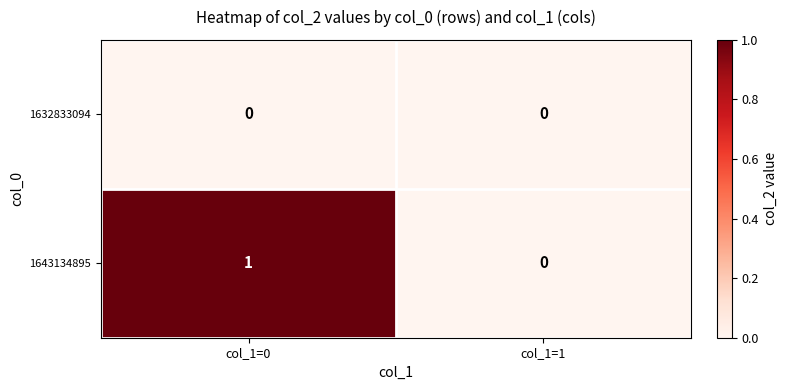

Reading right to left, extract all data points from this chart.

1632833094: col_1=1=0	col_1=0=0
1643134895: col_1=1=0	col_1=0=1